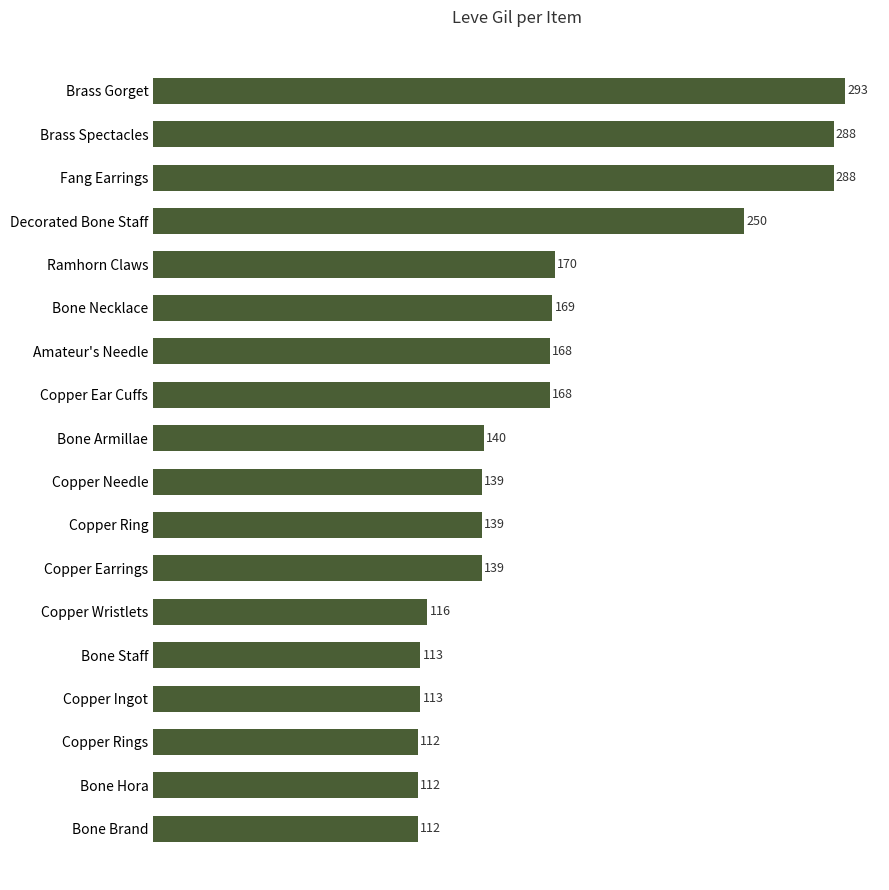

How many categories are shown in the chart?

18